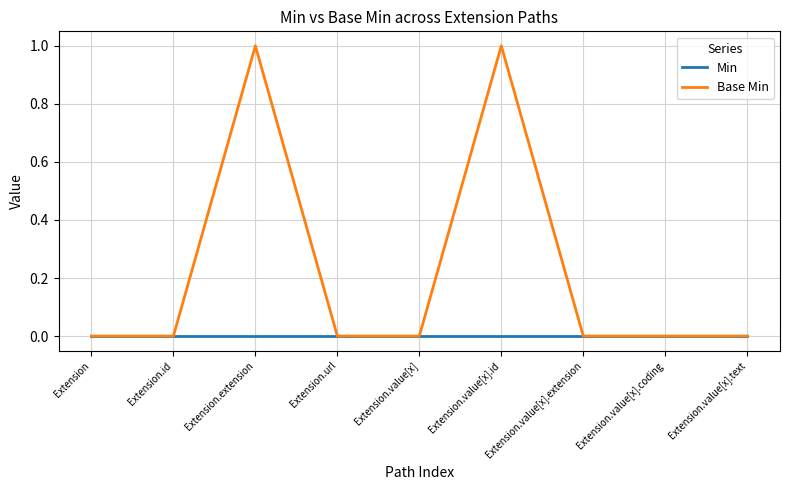

What position from the left is Extension.value[x].extension?

7